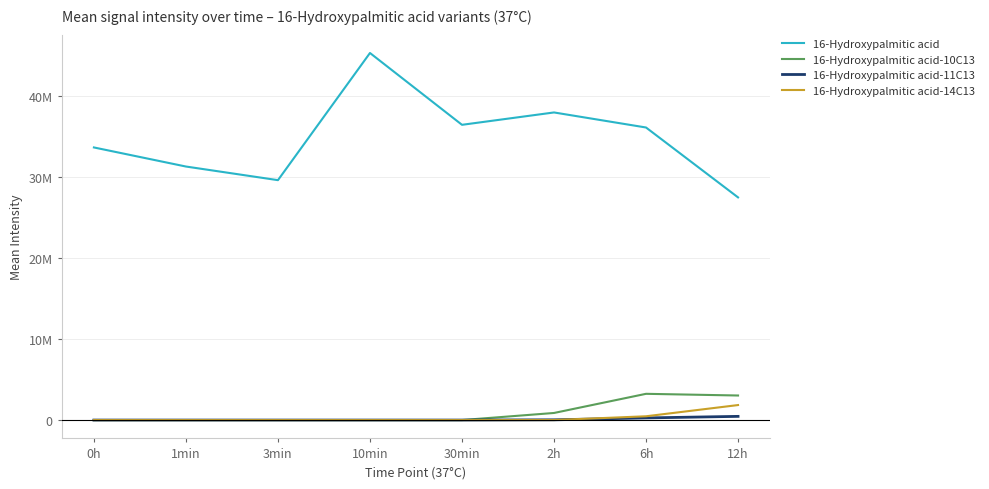

What is the total value across all series at 0h?

33631811.8